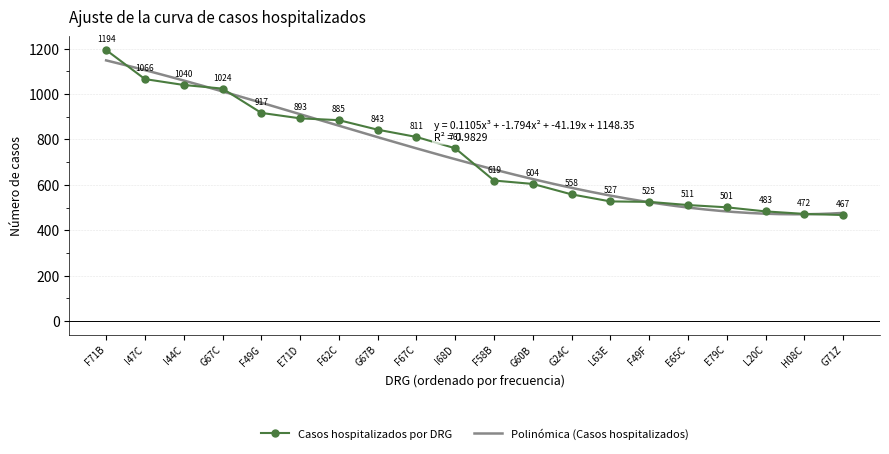

What is the average value?

735